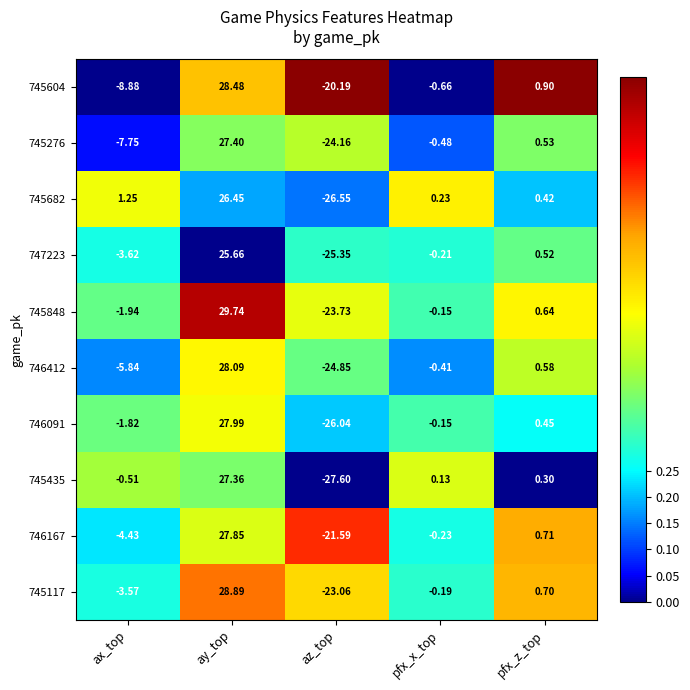

At pfx_z_top, list the series in order from smallest to largest.

745435, 745682, 746091, 747223, 745276, 746412, 745848, 745117, 746167, 745604